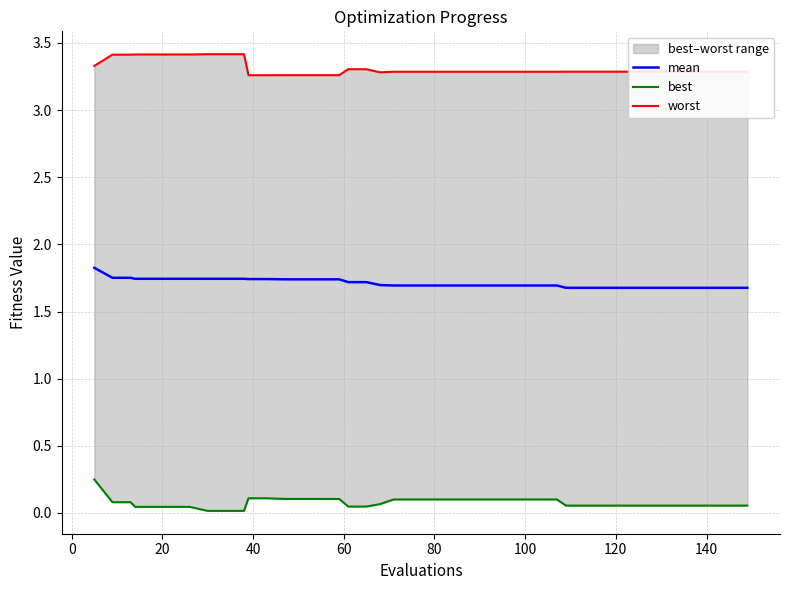

True or false: mean and best cross at least once.

False